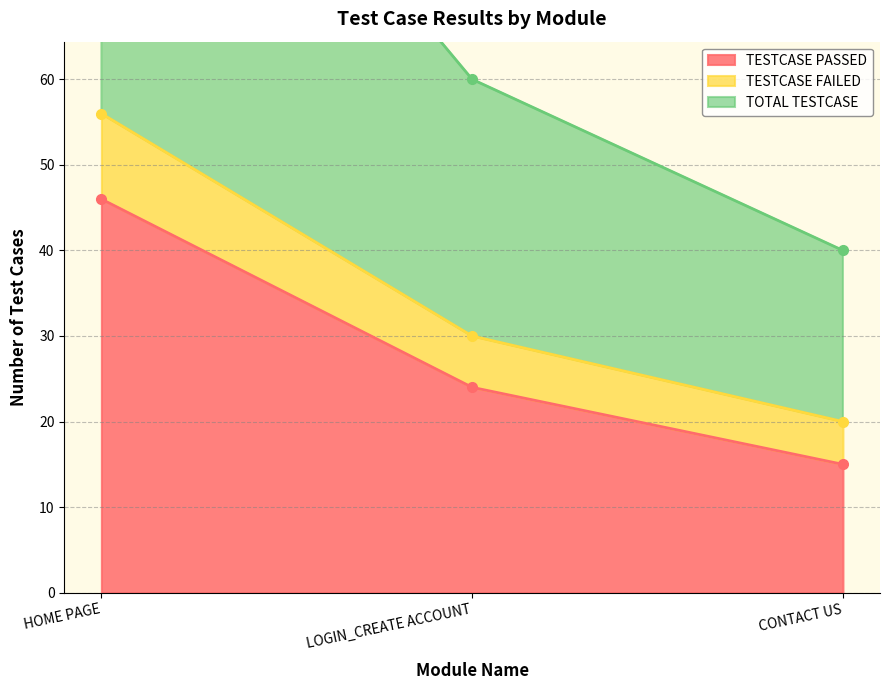

Count the number of categories in the chart.

3